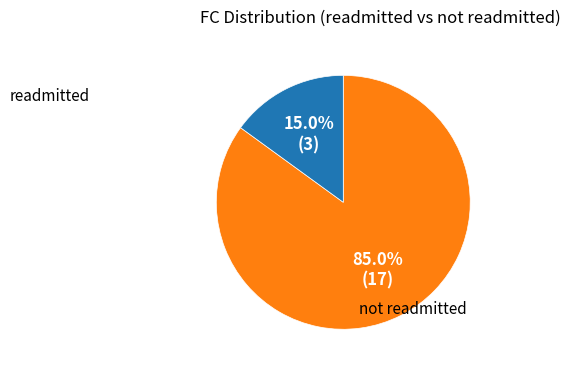

Does any single category account for the majority?

Yes